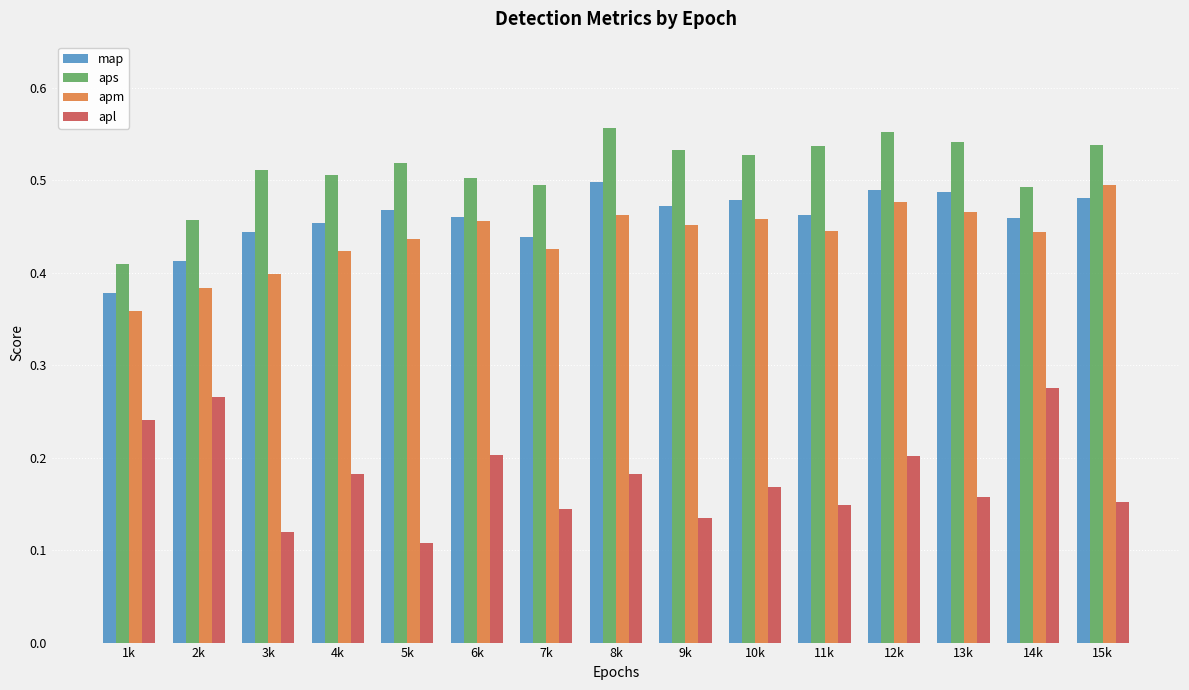

Between 1k and 6k, which series saw the biggest shift?

apm